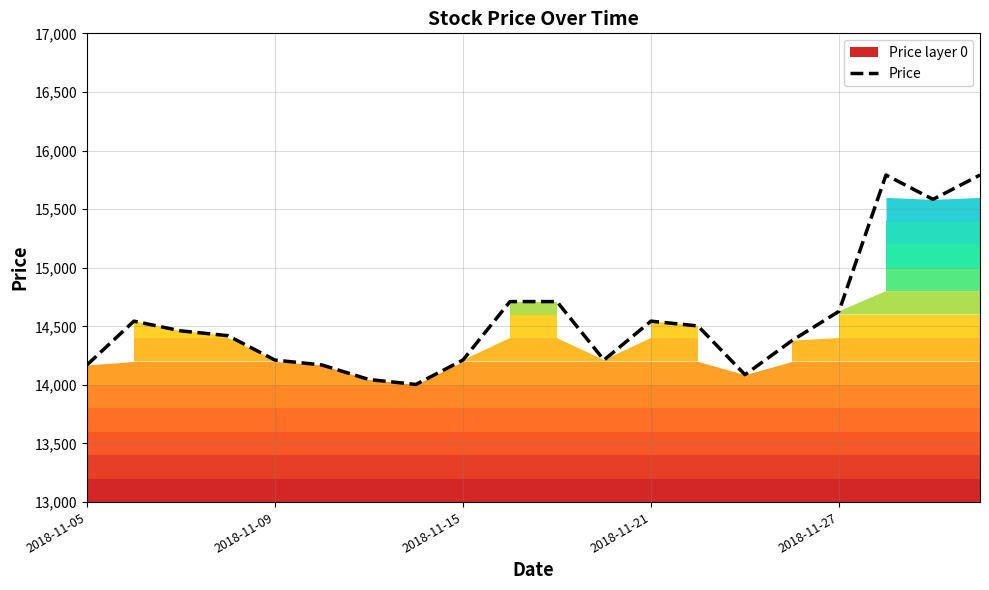

True or false: there are more than 0 points higher than both neighbors.

True